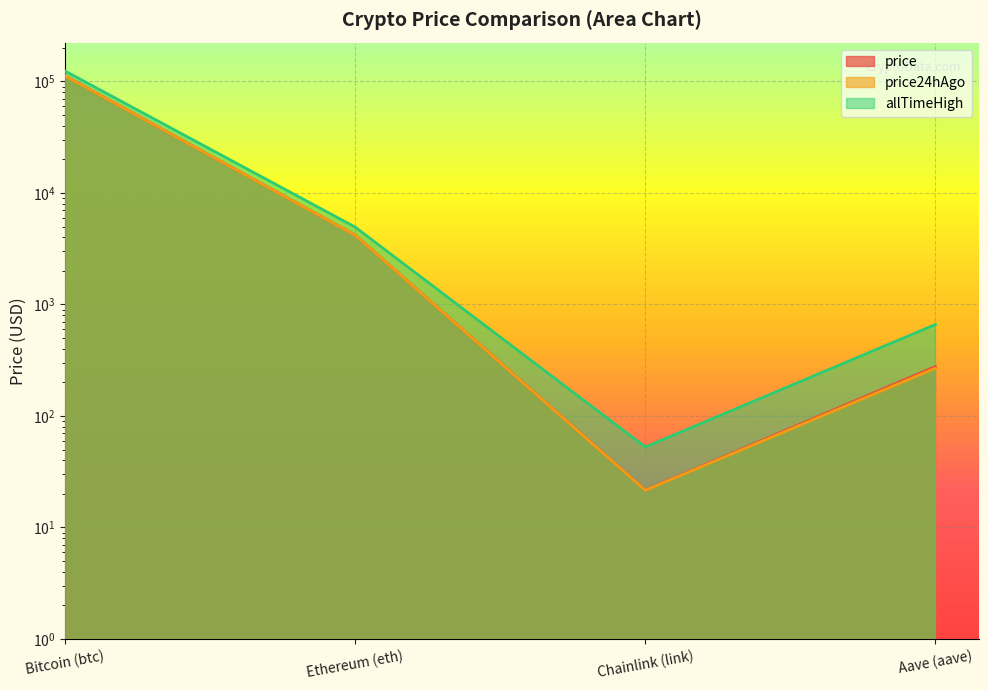

Which series has the largest range (max minus min)?

allTimeHigh